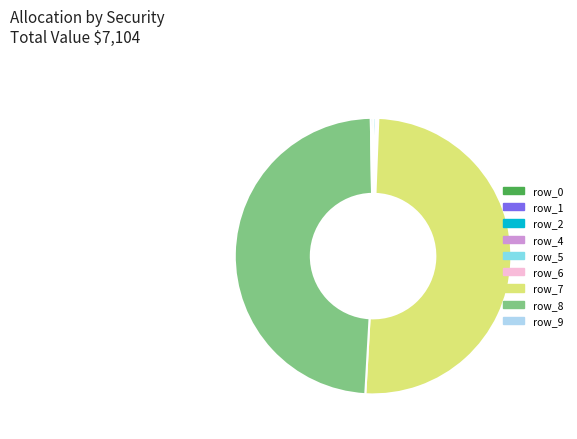

True or false: row_8 accounts for 49% of the total.

True